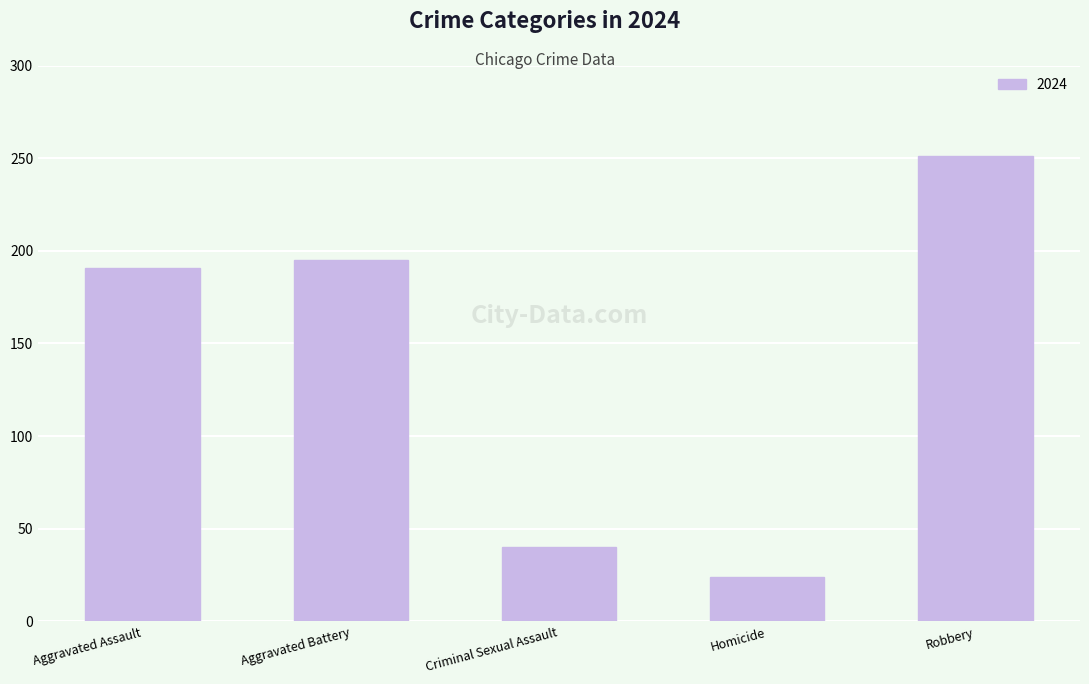

Which label corresponds to the smallest value in the chart?

Homicide